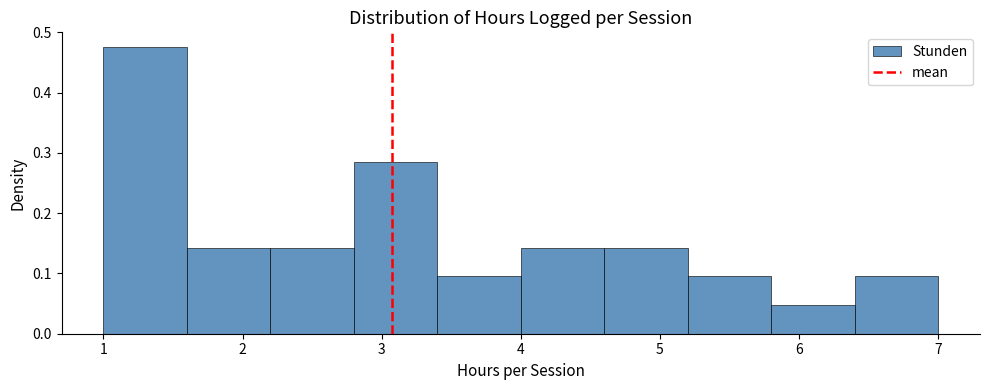

Reading left to right, transcribe this chart: for each bar, give the range it covers on the x-axis and its height. The values are not printed on the chart, so give them approximately, as read against the axis.

1.0 to 1.6: 0.48
1.6 to 2.2: 0.14
2.2 to 2.8: 0.14
2.8 to 3.4: 0.29
3.4 to 4.0: 0.10
4.0 to 4.6: 0.14
4.6 to 5.2: 0.14
5.2 to 5.8: 0.10
5.8 to 6.4: 0.05
6.4 to 7.0: 0.10